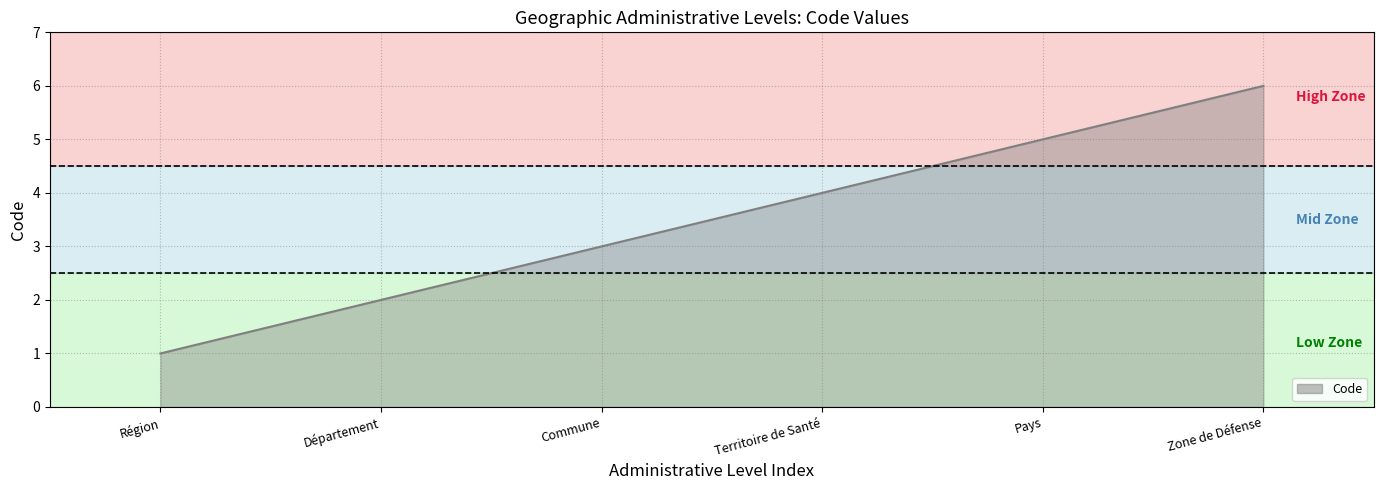

Reading right to left, list all the values displayed in this chart.

6	5	4	3	2	1